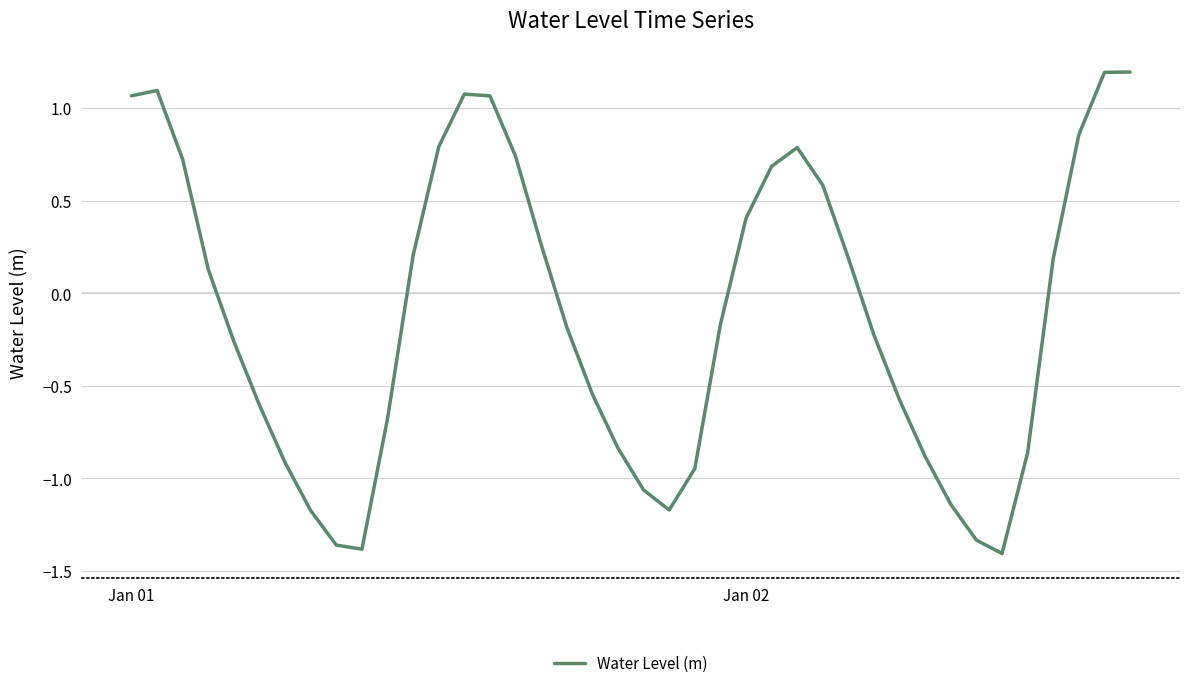

What is the greatest value displayed?

1.2